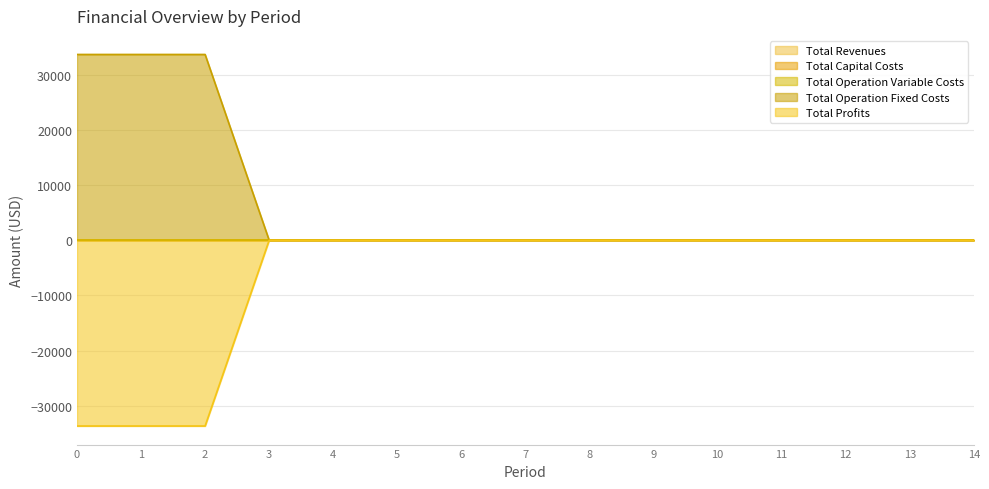

What is the greatest value displayed?

33627.6